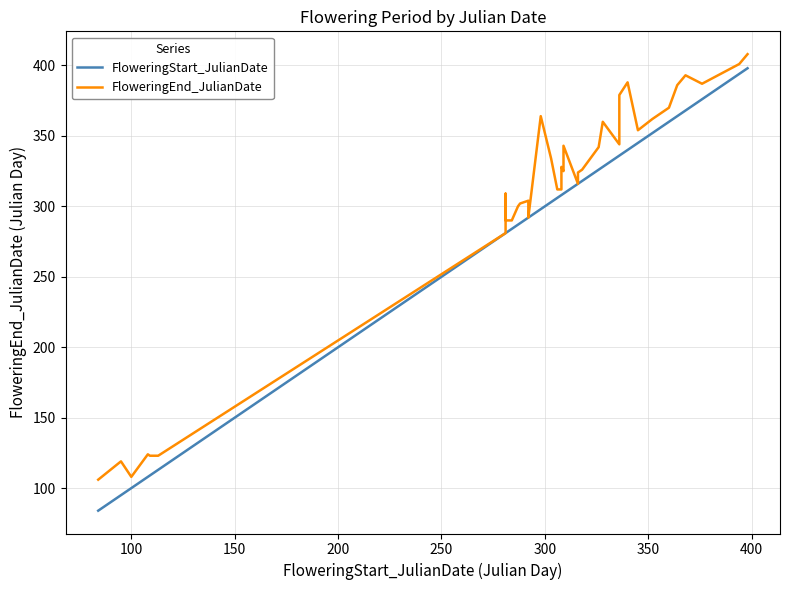

Reading right to left, what are all the values shown in this chart?

FloweringStart_JulianDate: 398	394	376	368	364	360	357	352	345	340	336	336	328	326	318	316	316	309	309	308	308	308	306	303	298	292	292	288	287	284	281	281	281	113	109	108	106	100	95	84
FloweringEnd_JulianDate: 408	401	387	393	386	370	367	362	354	388	379	344	360	342	326	324	316	343	325	328	318	312	312	334	364	292	304	302	300	290	290	309	281	123	123	124	120	108	119	106